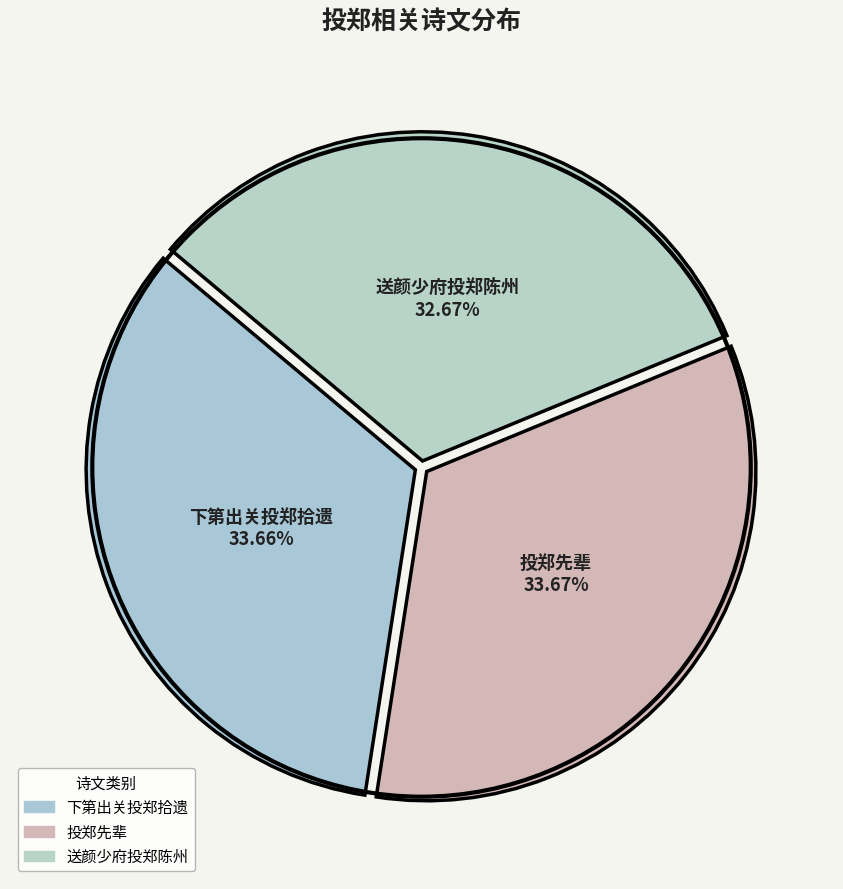

Which slice is the smallest?

送颜少府投郑陈州